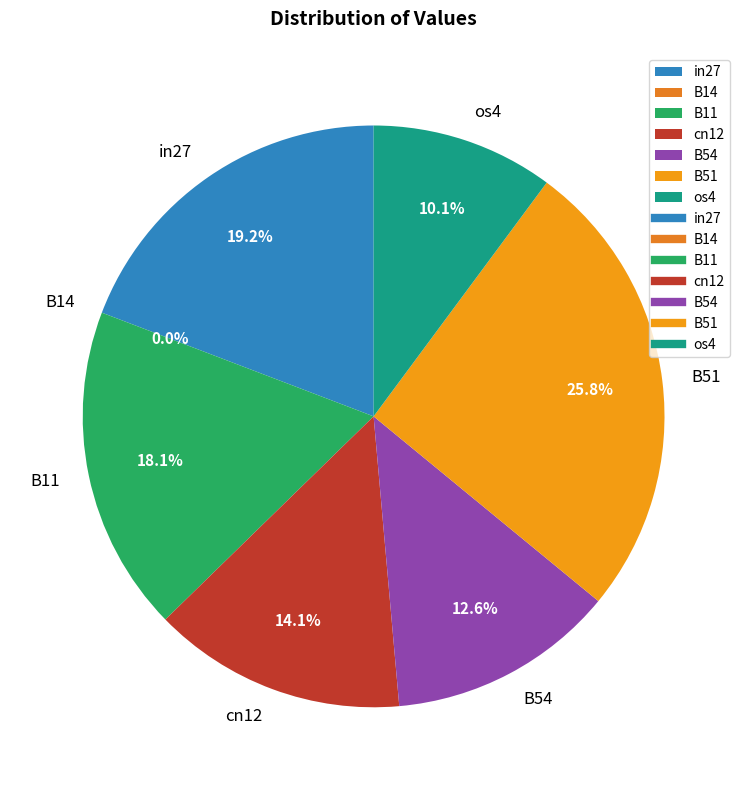

Which slice is the smallest?

B14